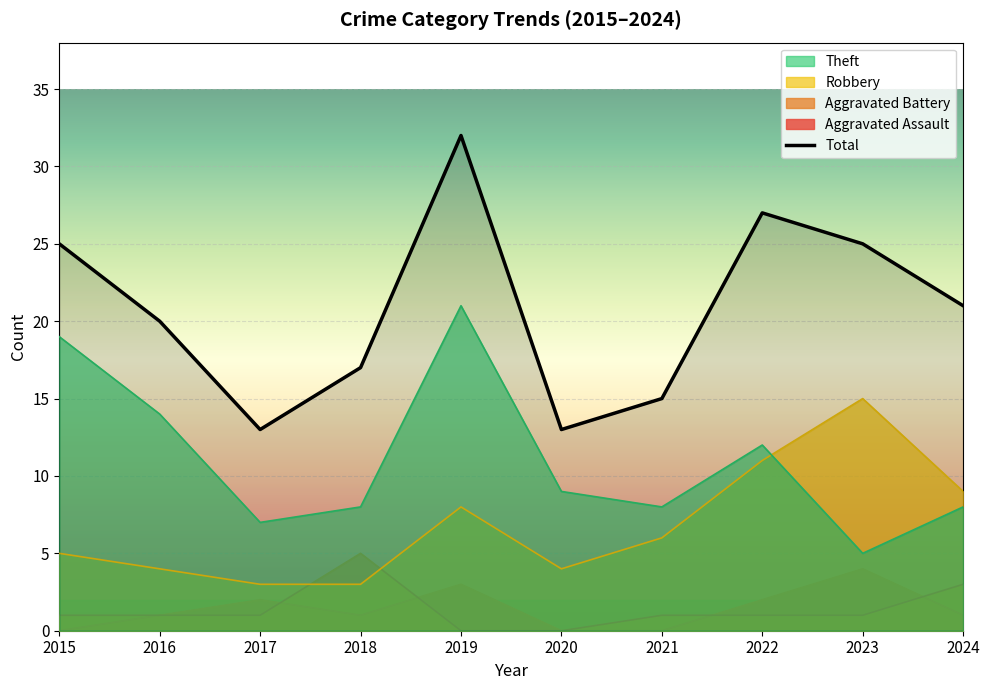

At 2022, list the series in order from largest to smallest.

Total, Theft, Robbery, Aggravated Assault, Aggravated Battery